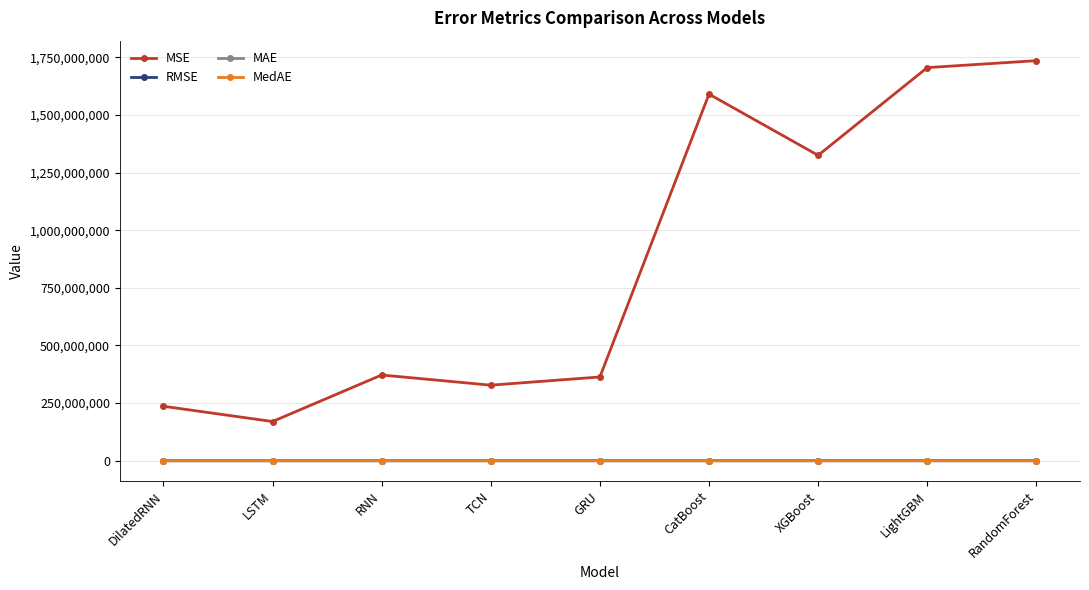

How many values in the MSE series are below 371949159?

4